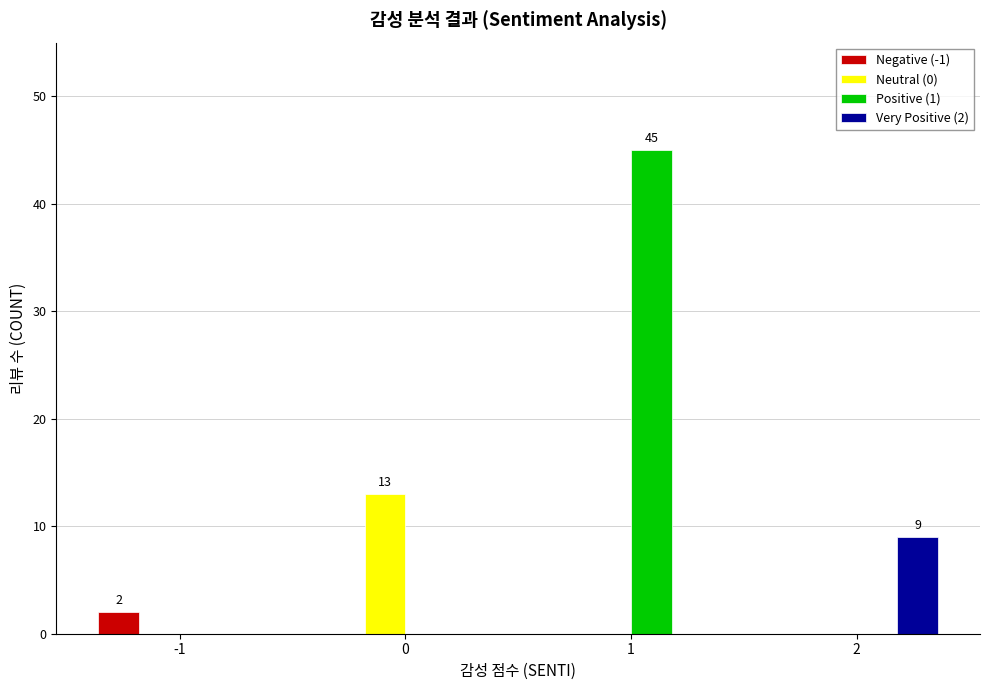

True or false: Positive (1) has a value of 0 at 2.

True